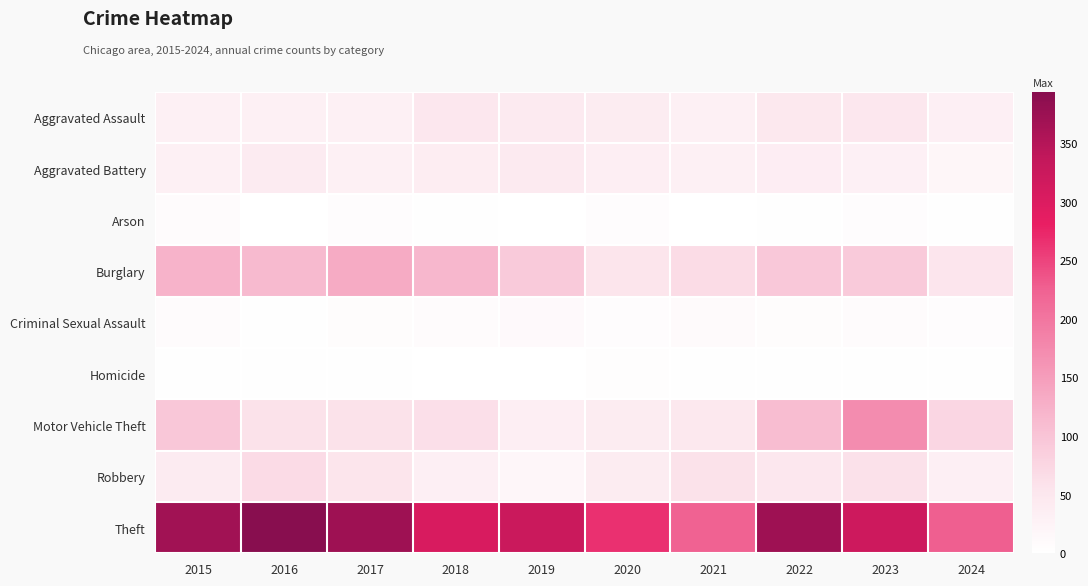

What is the total value across all series at 2018?

616